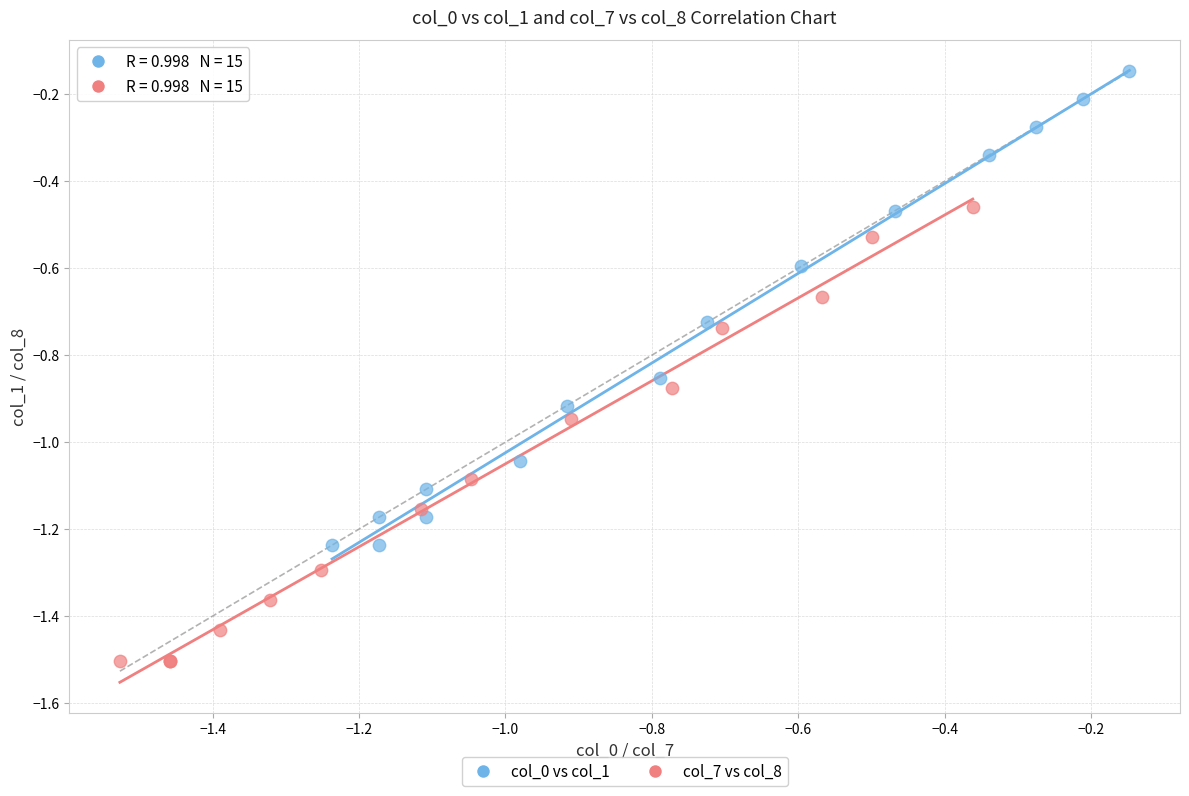

Which series contains the highest Y value?

col_0 vs col_1